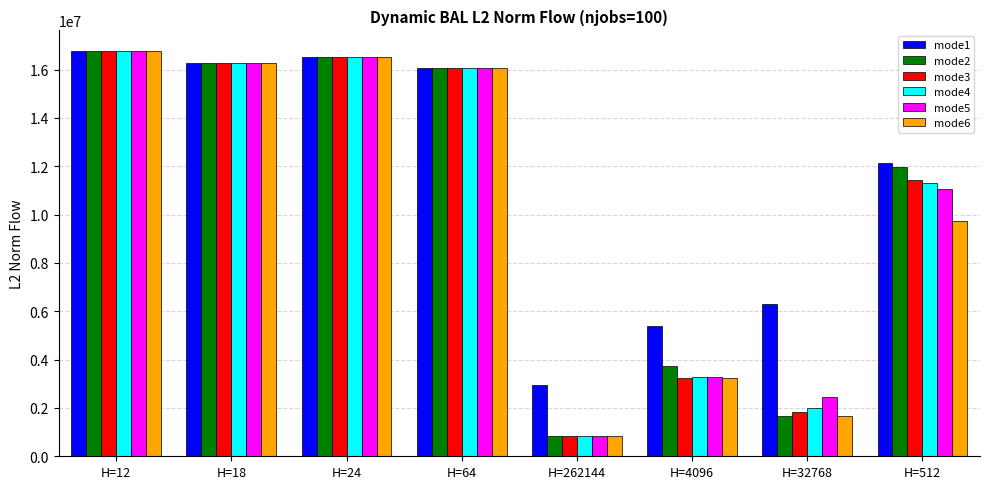

Between H=64 and H=4096, which series saw the biggest shift?

mode3